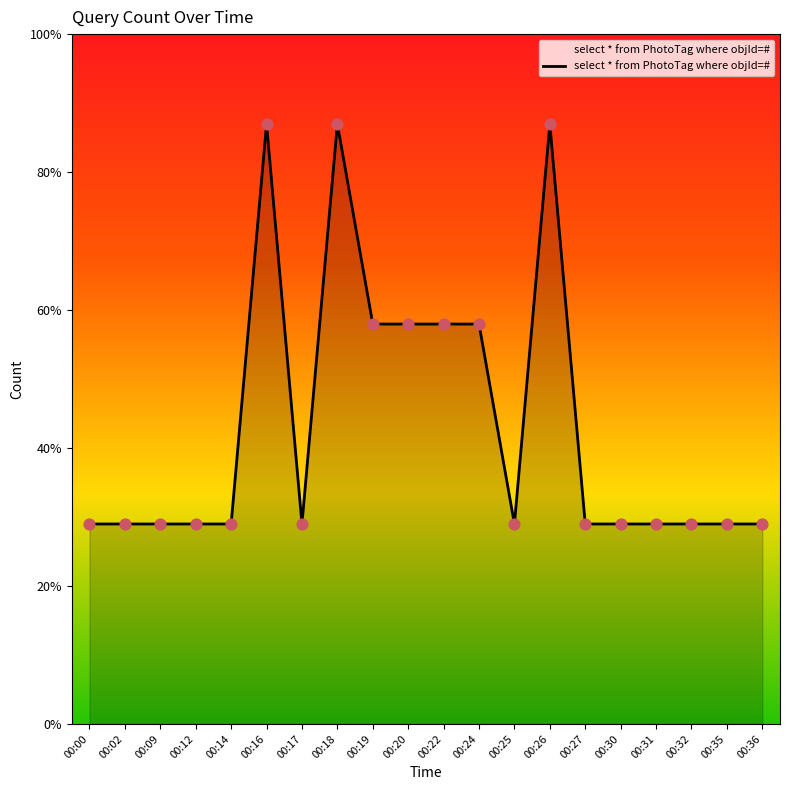

Does the chart have visible grid lines?

No